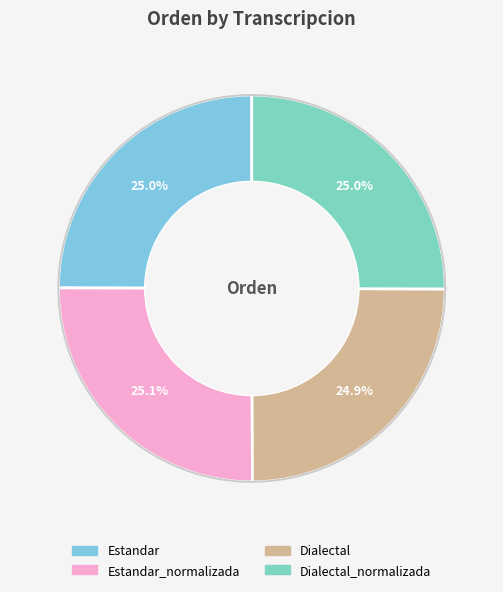

What percentage is the Dialectal slice, to the nearest percent?

25%